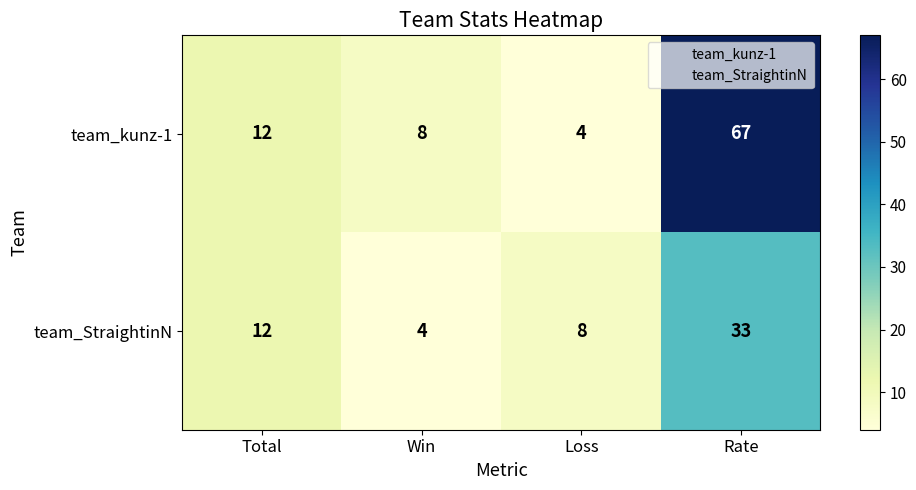

At which category is the sum across all series the highest?

Rate